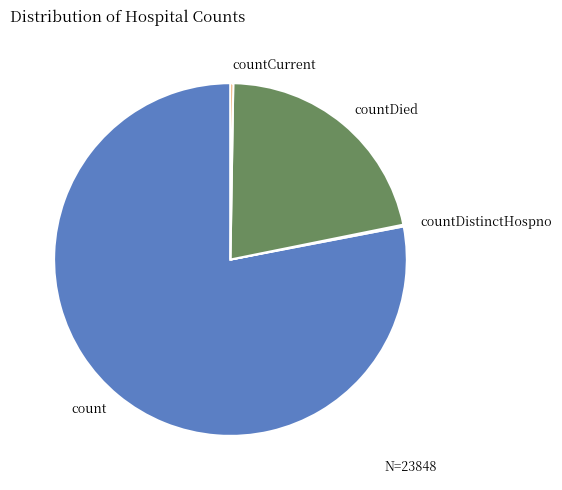

Is there a majority slice in this chart?

Yes